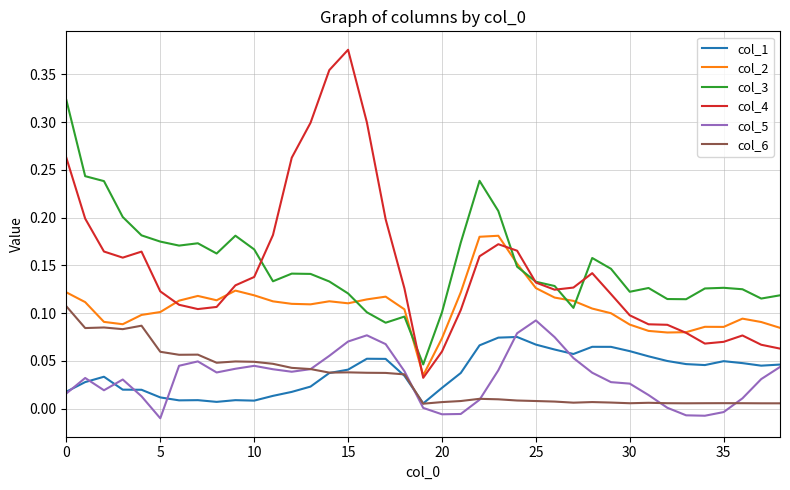

True or false: col_6 and col_3 intersect in this chart.

False